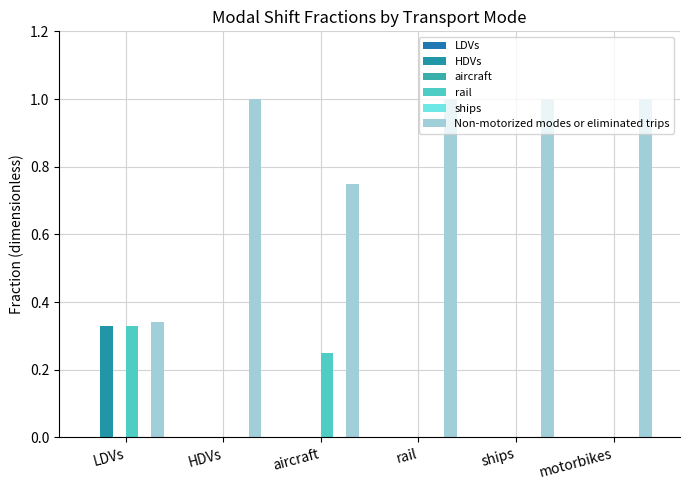

What position from the left is rail?

4